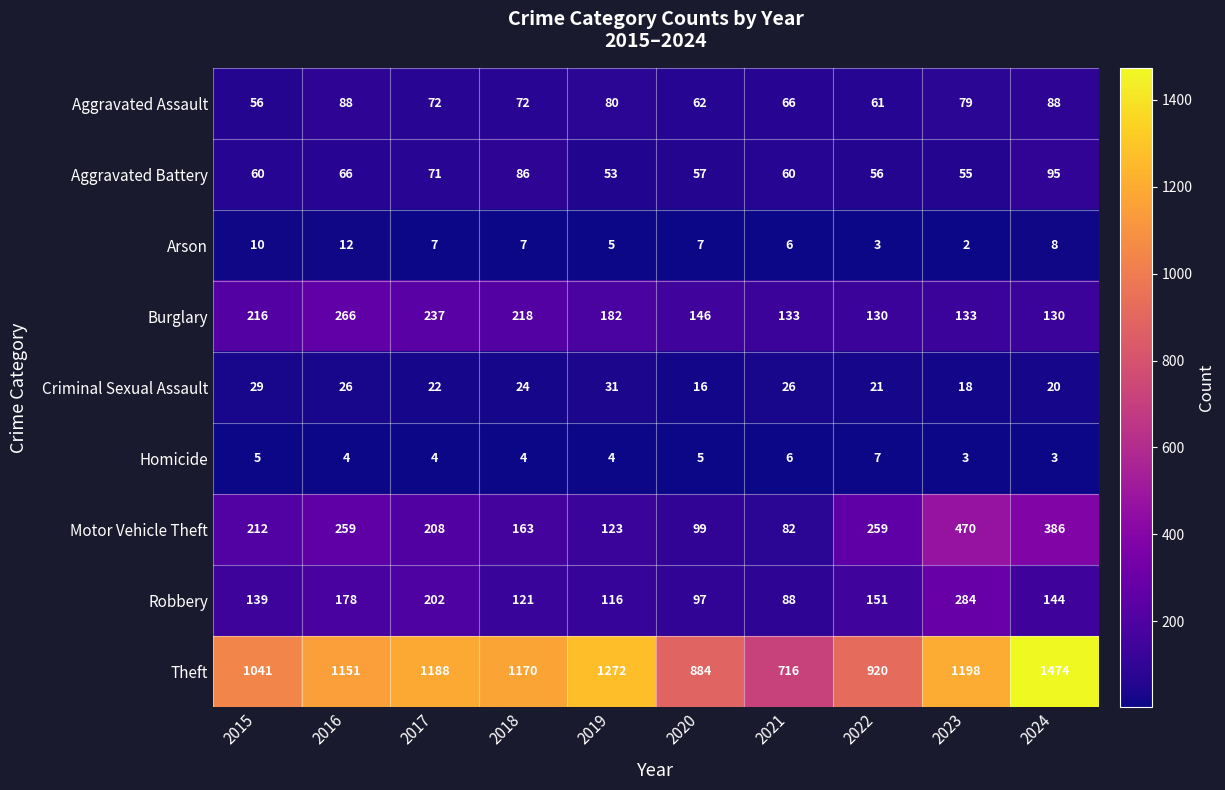

What is the spread (max minus min) of values at 2017?

1184